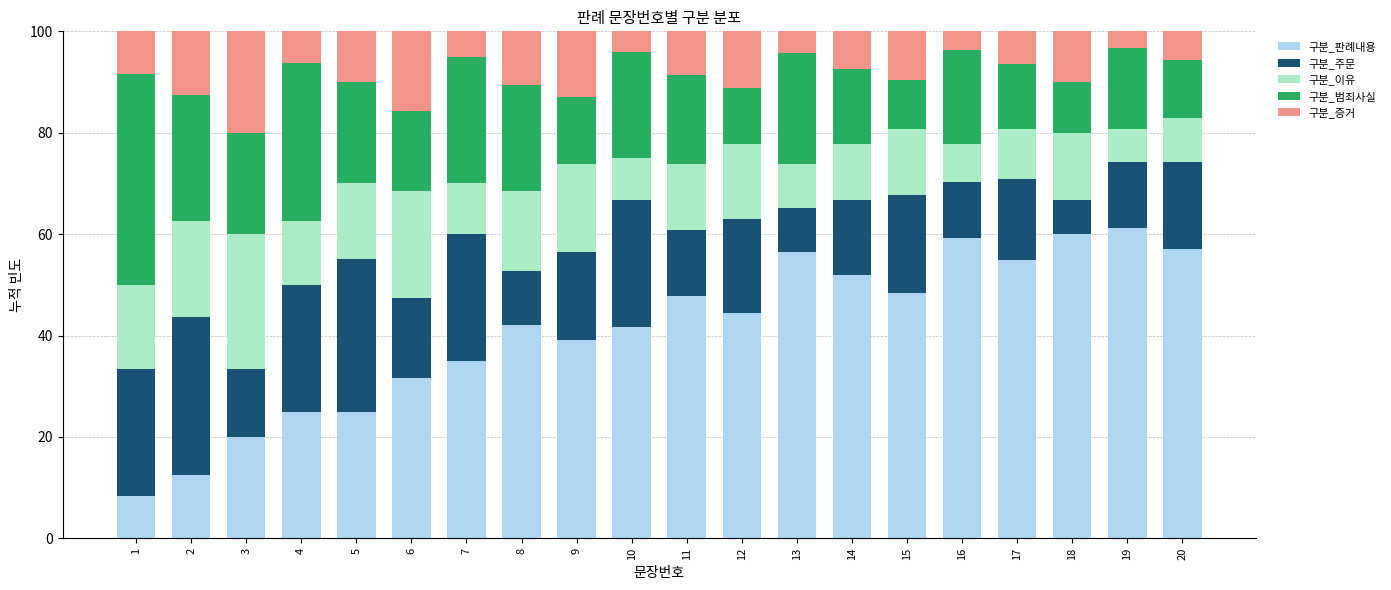

How many series are shown in this chart?

5